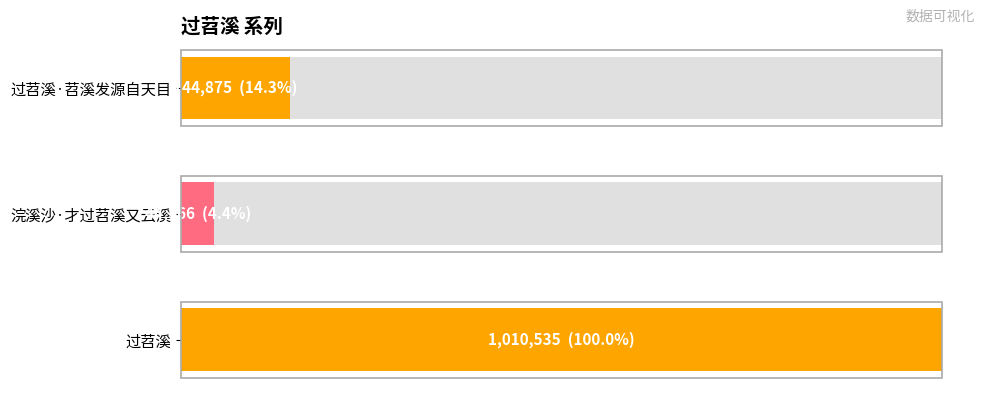

Reading left to right, list all the values displayed in this chart.

过苕溪·苕溪发源自天目=144875	浣溪沙·才过苕溪又云溪=44566	过苕溪=1010535